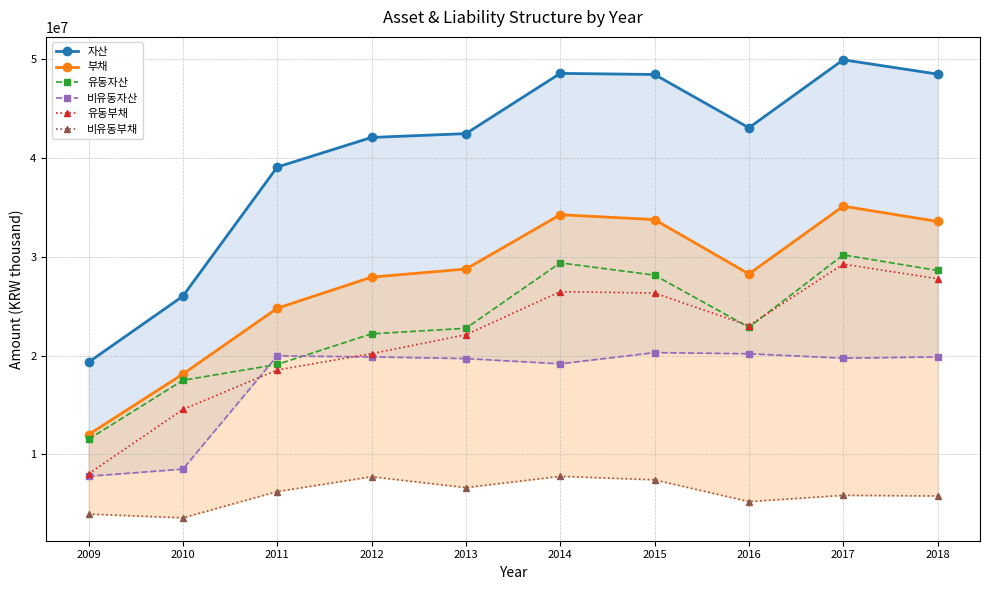

Is the value of 비유동자산 at 2018 greater than the value of 비유동부채 at 2012?

Yes